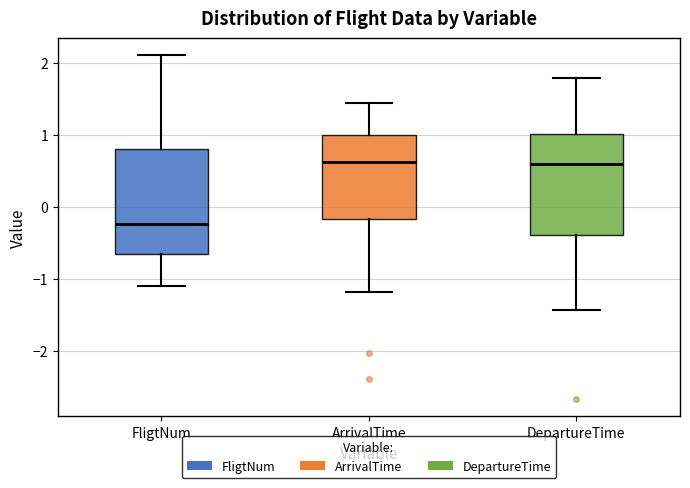

Reading left to right, transcribe this box plot: for each box, give where its median line is, the range the box spans, and where its two whiskers end, as read against the y-axis. The values are not printed on the chart, so give them approximately, as read against the axis.

FligtNum: median -0.2, box -0.7 to 0.8, whiskers -1.1 to 2.1
ArrivalTime: median 0.6, box -0.2 to 1.0, whiskers -1.2 to 1.4
DepartureTime: median 0.6, box -0.4 to 1.0, whiskers -1.4 to 1.8